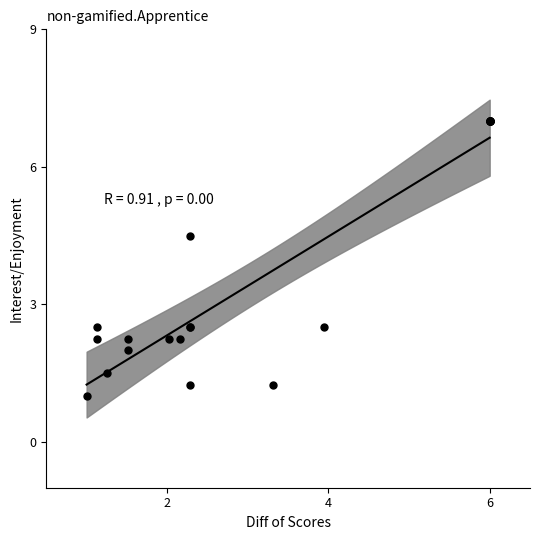

What Y value in the scatter plot is closest to 4?

4.5